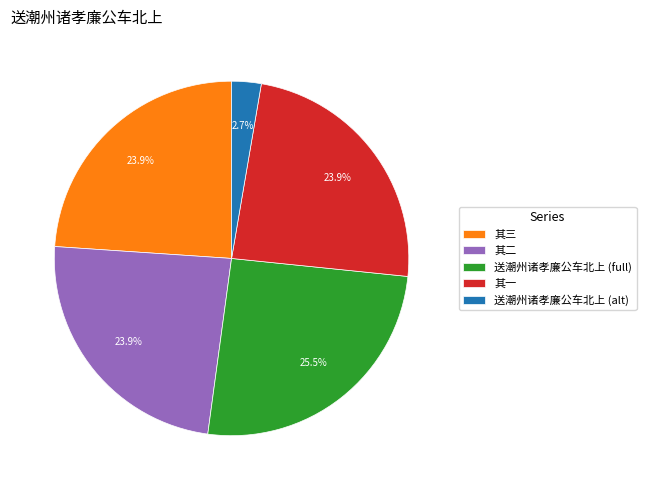

Which slice is the largest?

送潮州诸孝廉公车北上 (full)